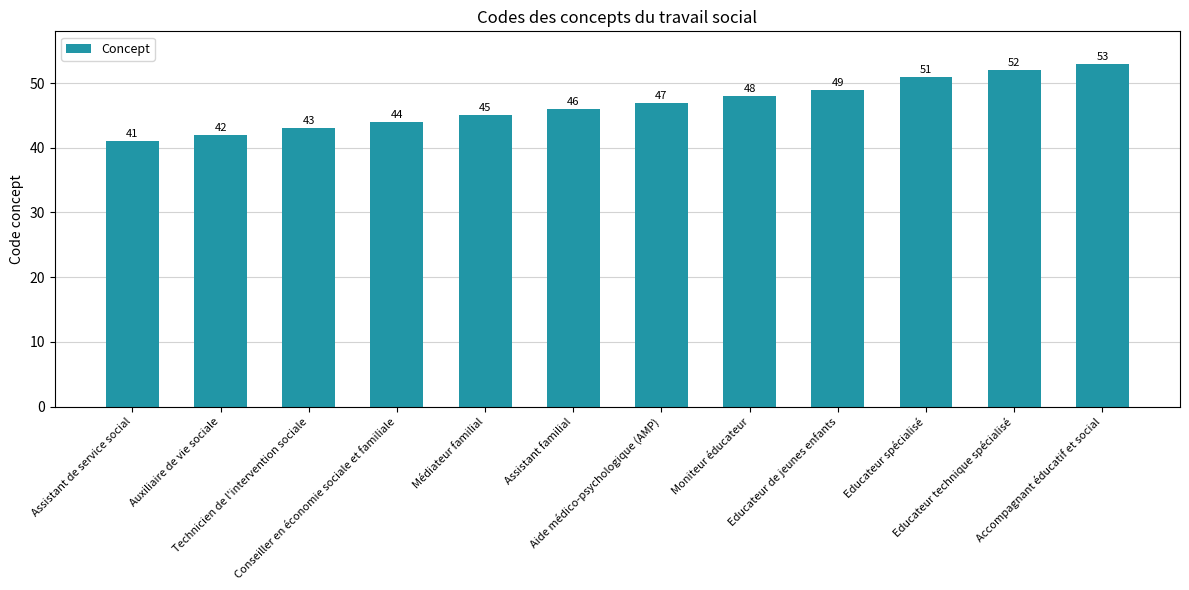

What is the smallest value displayed?

41